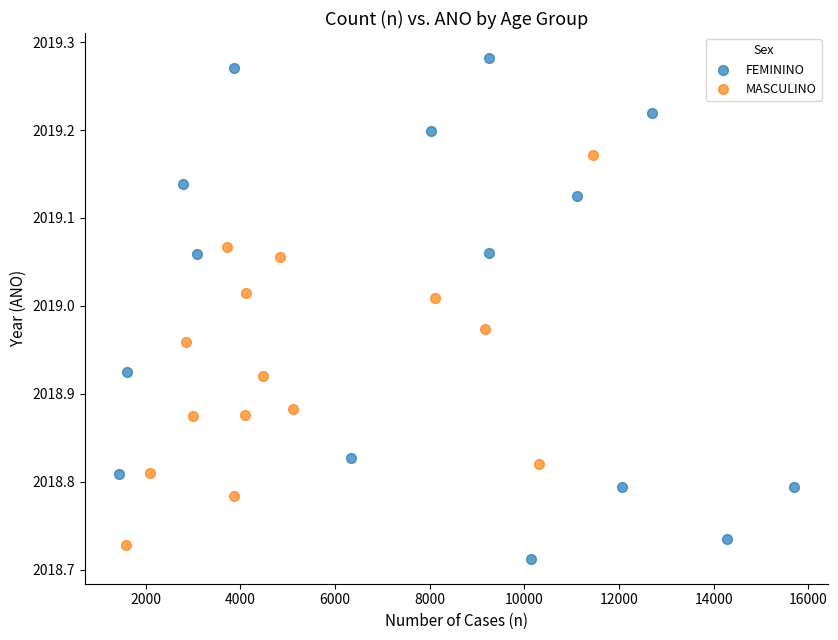

What are all the series names shown in the legend?

FEMININO, MASCULINO